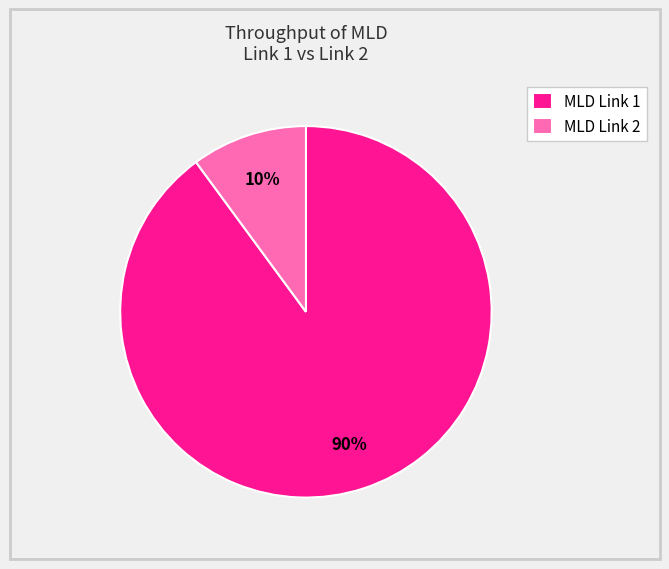

To the nearest percent, what portion does MLD Link 2 represent?

10%